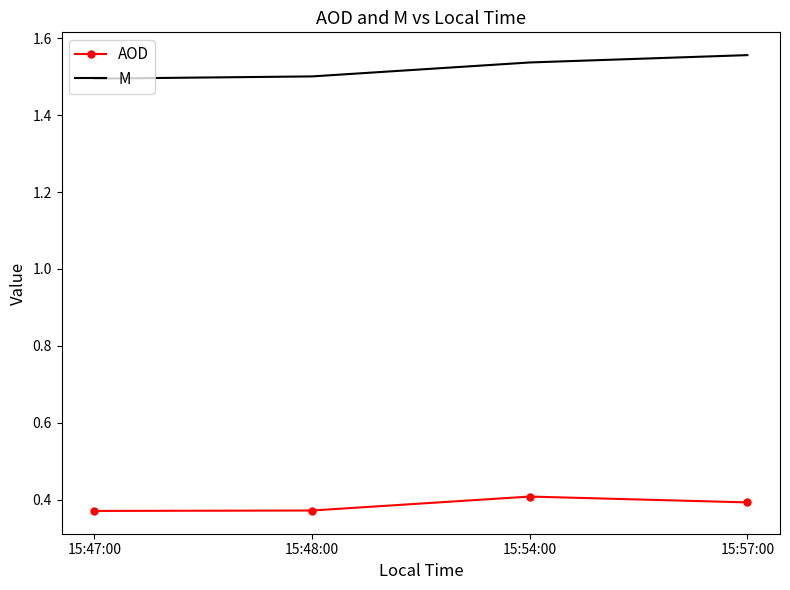

Count the AOD values in the range 0 to 1.

4